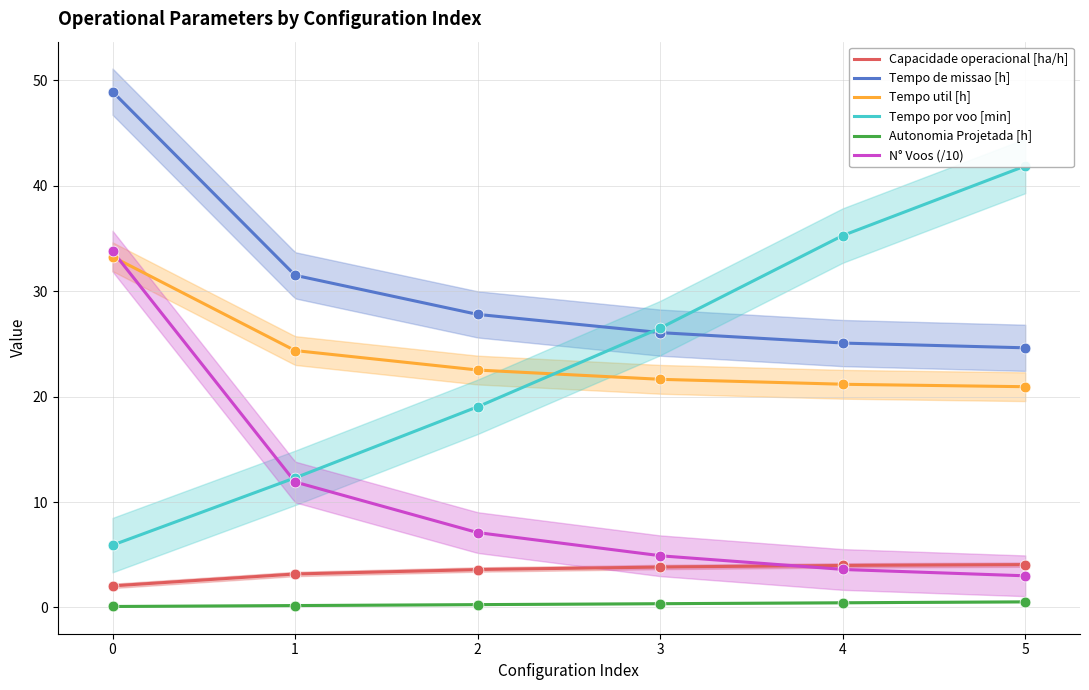

Is the value of Tempo de missao [h] at 5 greater than the value of Tempo por voo [min] at 2?

Yes